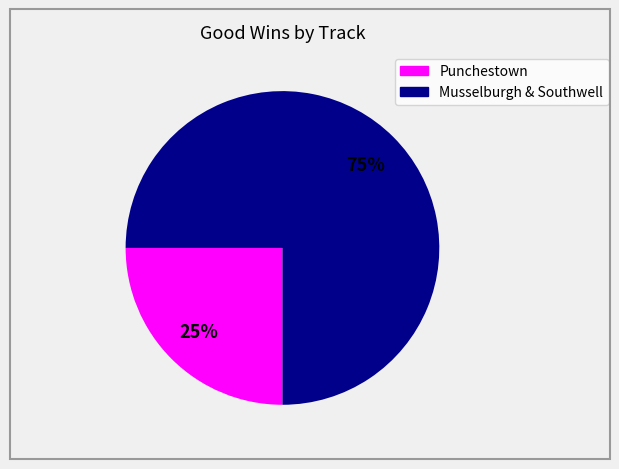

Does any single category account for the majority?

Yes